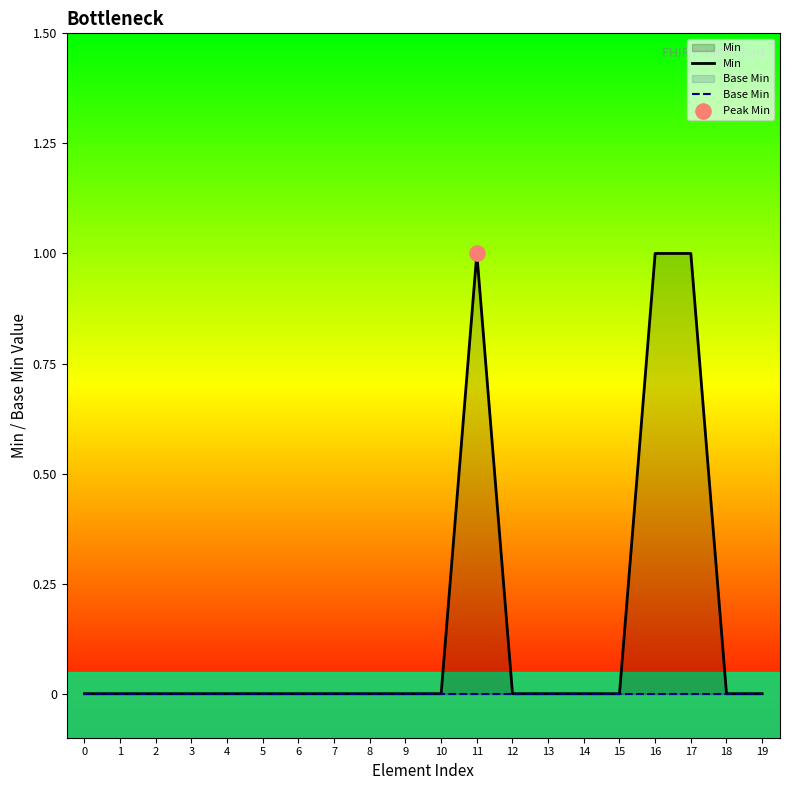

At which category is the sum across all series the highest?

11